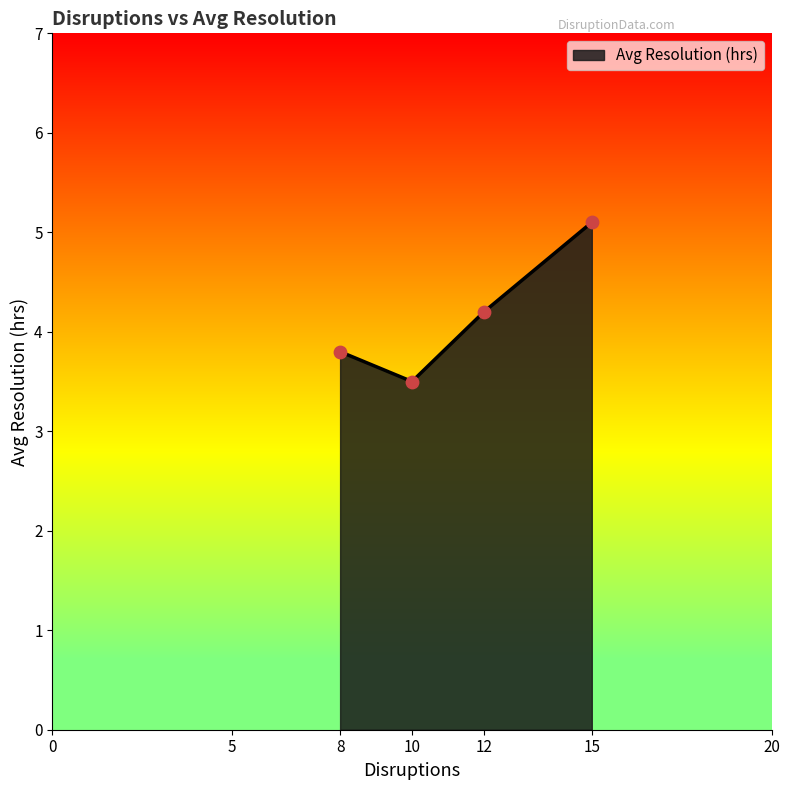

What is the change in value from 8 to 12?

+0.4